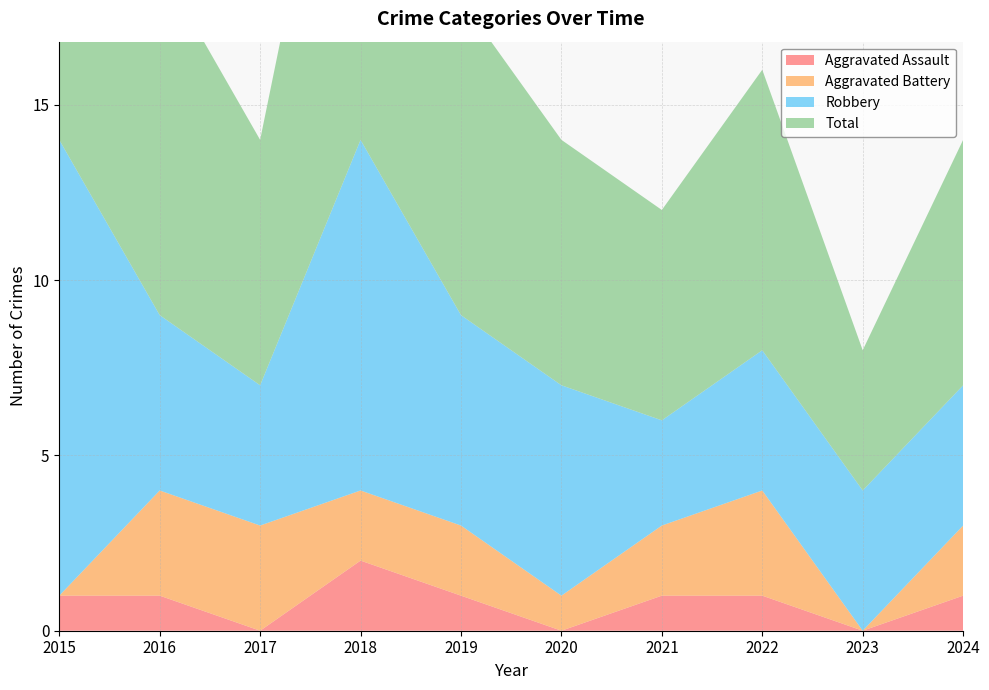

Reading right to left, extract all data points from this chart.

Aggravated Assault: 1	0	1	1	0	1	2	0	1	1
Aggravated Battery: 2	0	3	2	1	2	2	3	3	0
Robbery: 4	4	4	3	6	6	10	4	5	13
Total: 7	4	8	6	7	9	14	7	10	14